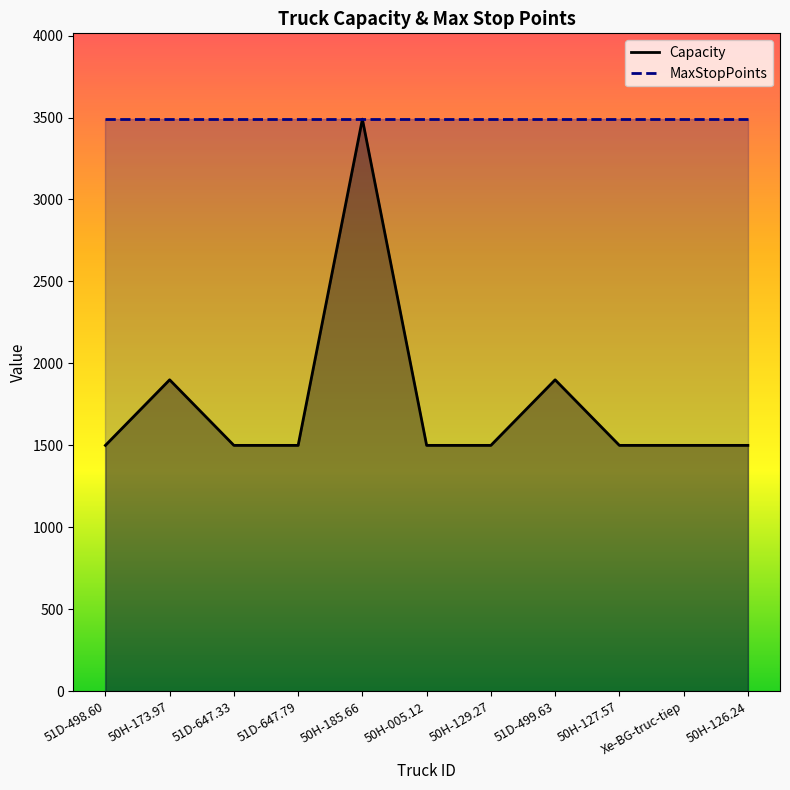

How many points are higher than both their immediate neighbors (excluding endpoints)?

3